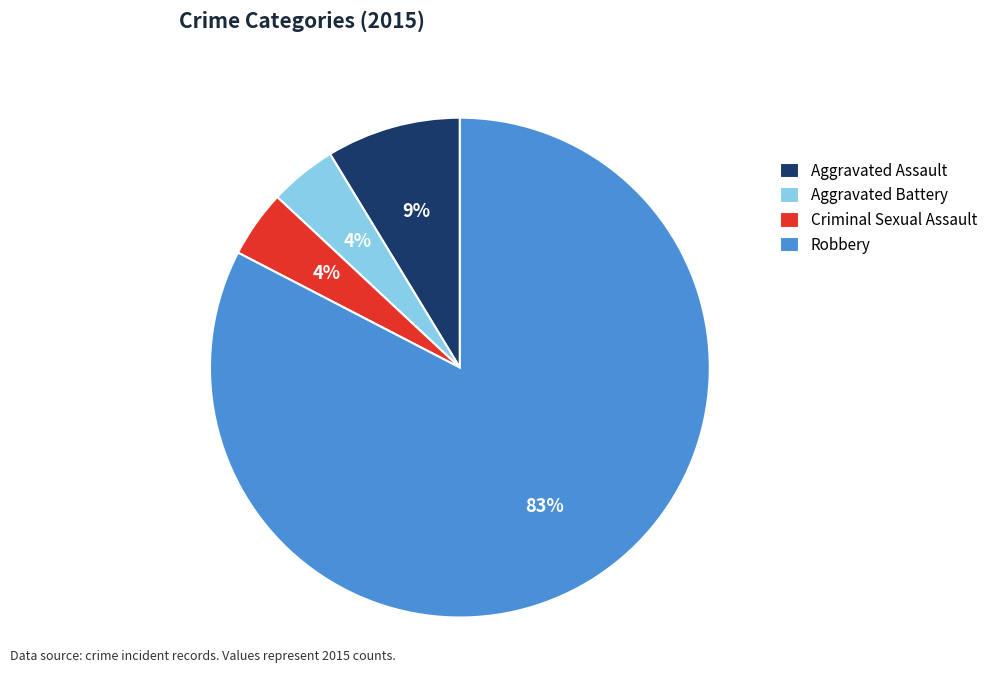

True or false: Criminal Sexual Assault accounts for 14% of the total.

False